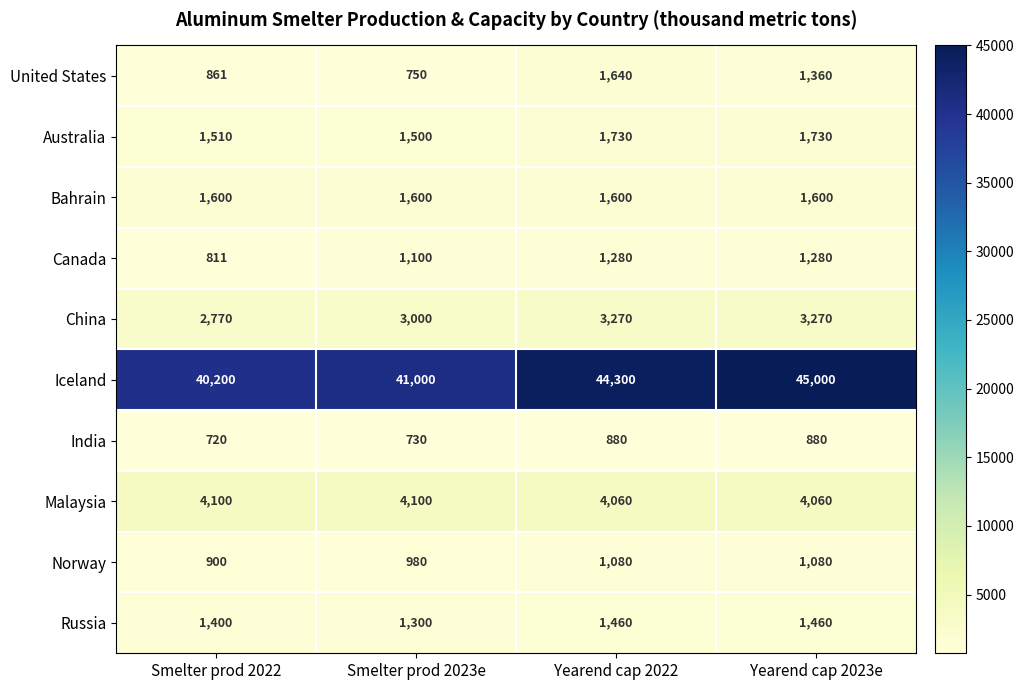

At Smelter prod 2023e, list the series in order from smallest to largest.

India, United States, Norway, Canada, Russia, Australia, Bahrain, China, Malaysia, Iceland